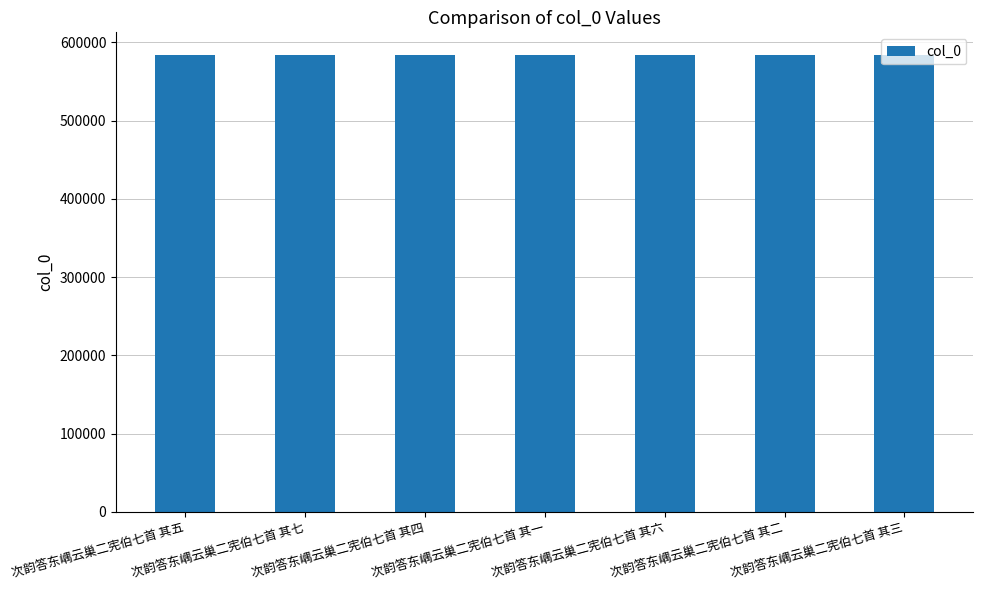

What is the value of the 4th bar from the left?

583723